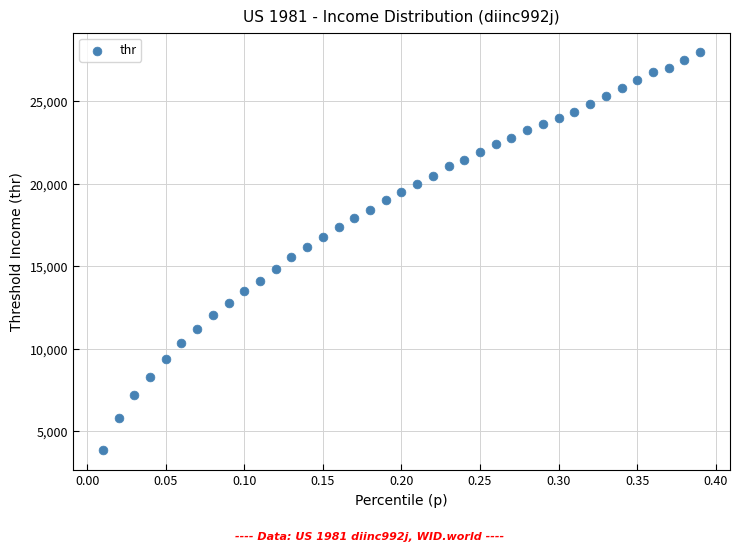

What is the range of X values (max minus min)?

0.4